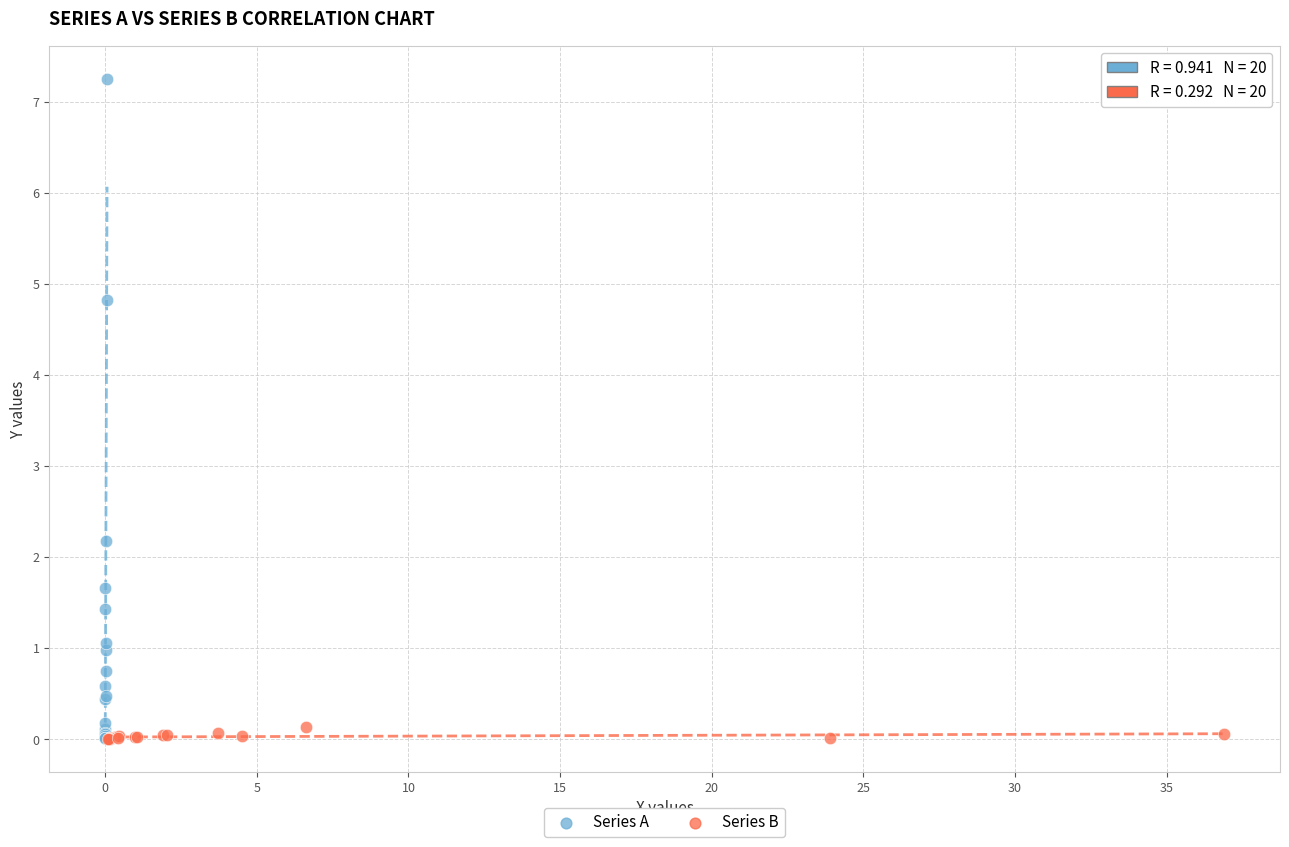

Which series has the largest Y range (max minus min)?

Series A